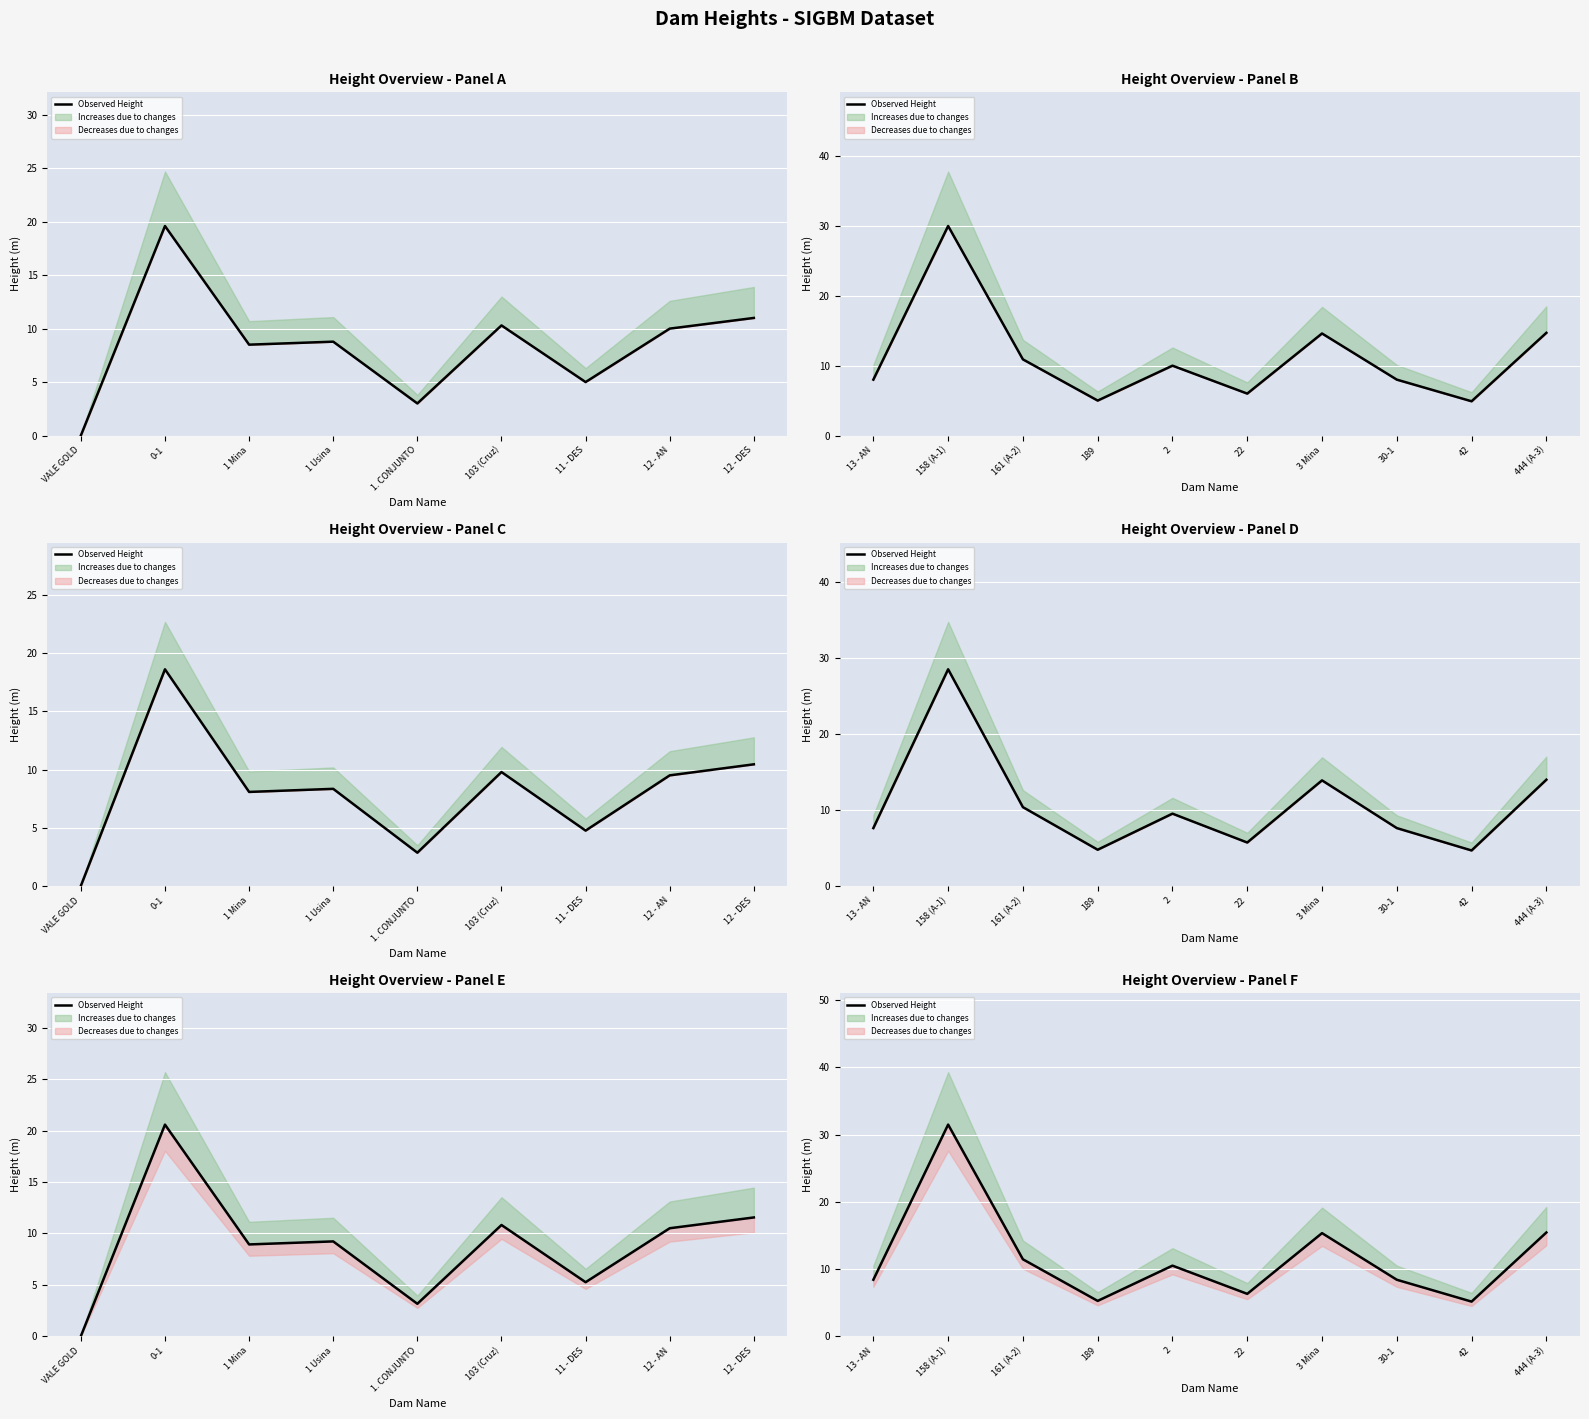

Which label corresponds to the largest value in the chart?

158 (A-1)